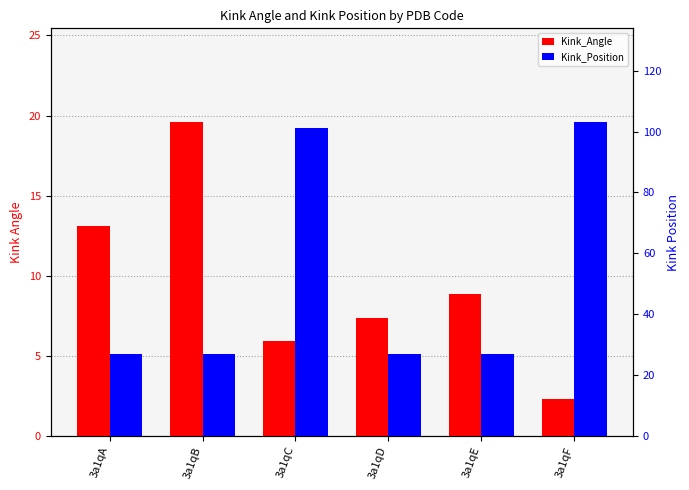

What is the difference between the second highest and minimum values in the Kink_Position series?

74.0